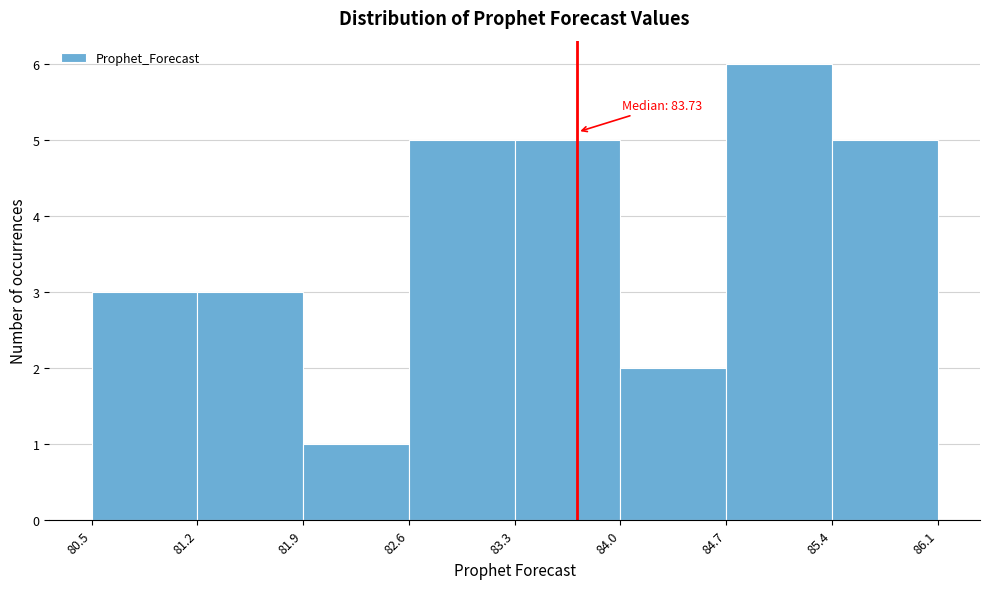

Which range on the x-axis has the tallest bar?

84.7 to 85.4